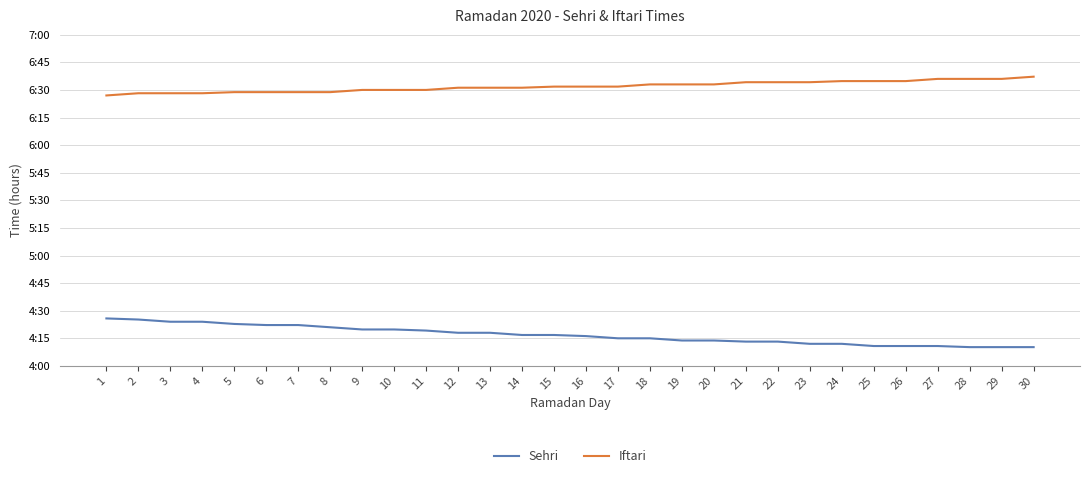

Reading left to right, transcribe all the data shown in this chart.

Sehri: 1=4.4	2=4.4	3=4.4	4=4.4	5=4.4	6=4.4	7=4.4	8=4.3	9=4.3	10=4.3	11=4.3	12=4.3	13=4.3	14=4.3	15=4.3	16=4.3	17=4.2	18=4.2	19=4.2	20=4.2	21=4.2	22=4.2	23=4.2	24=4.2	25=4.2	26=4.2	27=4.2	28=4.2	29=4.2	30=4.2
Iftari: 1=6.5	2=6.5	3=6.5	4=6.5	5=6.5	6=6.5	7=6.5	8=6.5	9=6.5	10=6.5	11=6.5	12=6.5	13=6.5	14=6.5	15=6.5	16=6.5	17=6.5	18=6.5	19=6.5	20=6.5	21=6.6	22=6.6	23=6.6	24=6.6	25=6.6	26=6.6	27=6.6	28=6.6	29=6.6	30=6.6